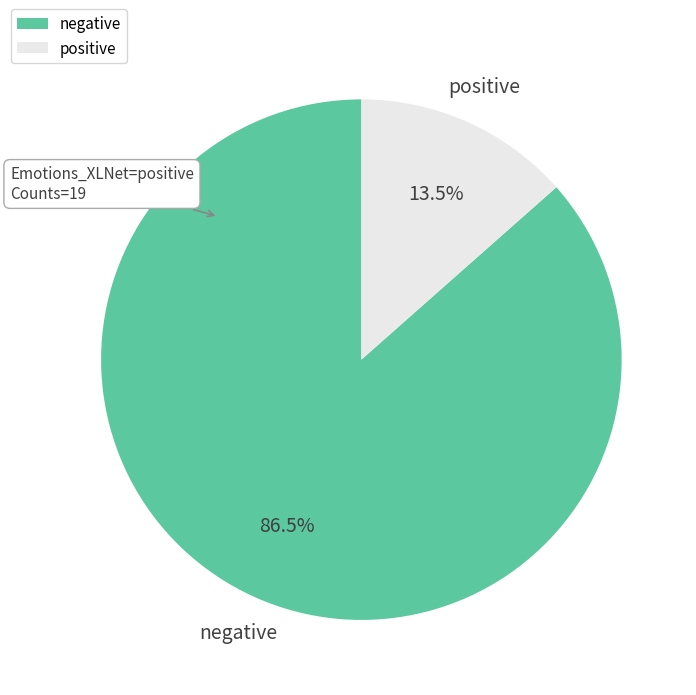

Is negative the majority of the pie?

Yes